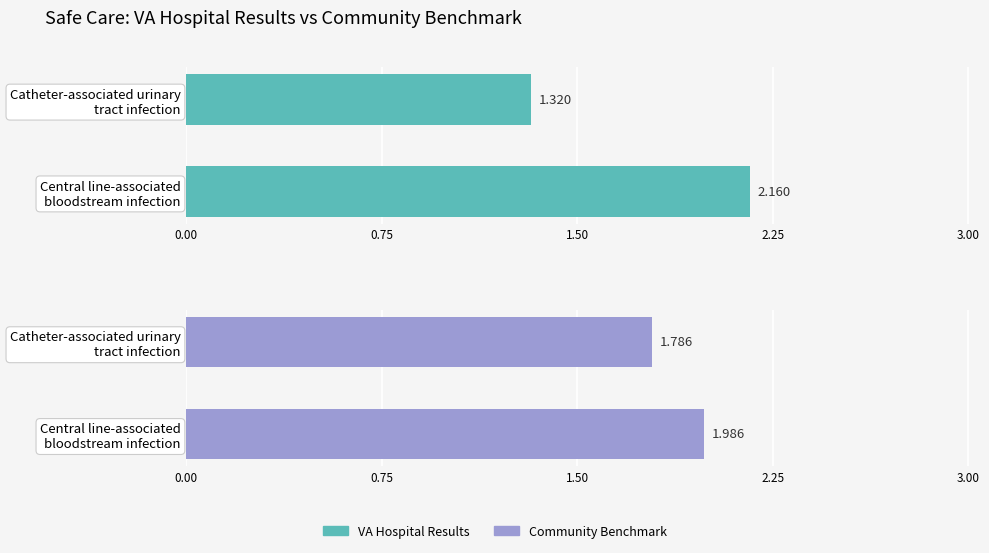

Does the chart contain stacked bars?

No